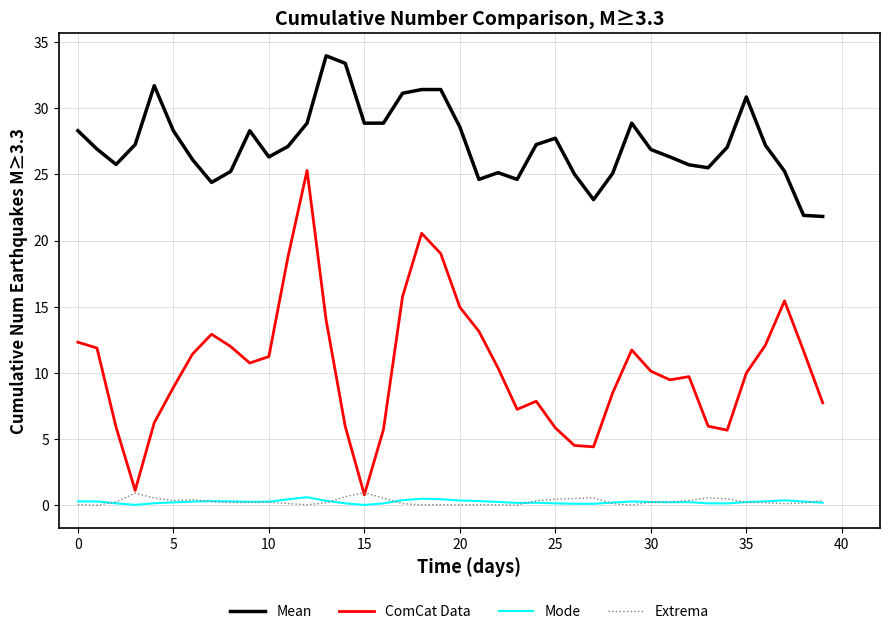

Which series has the largest total across all categories?

Mean